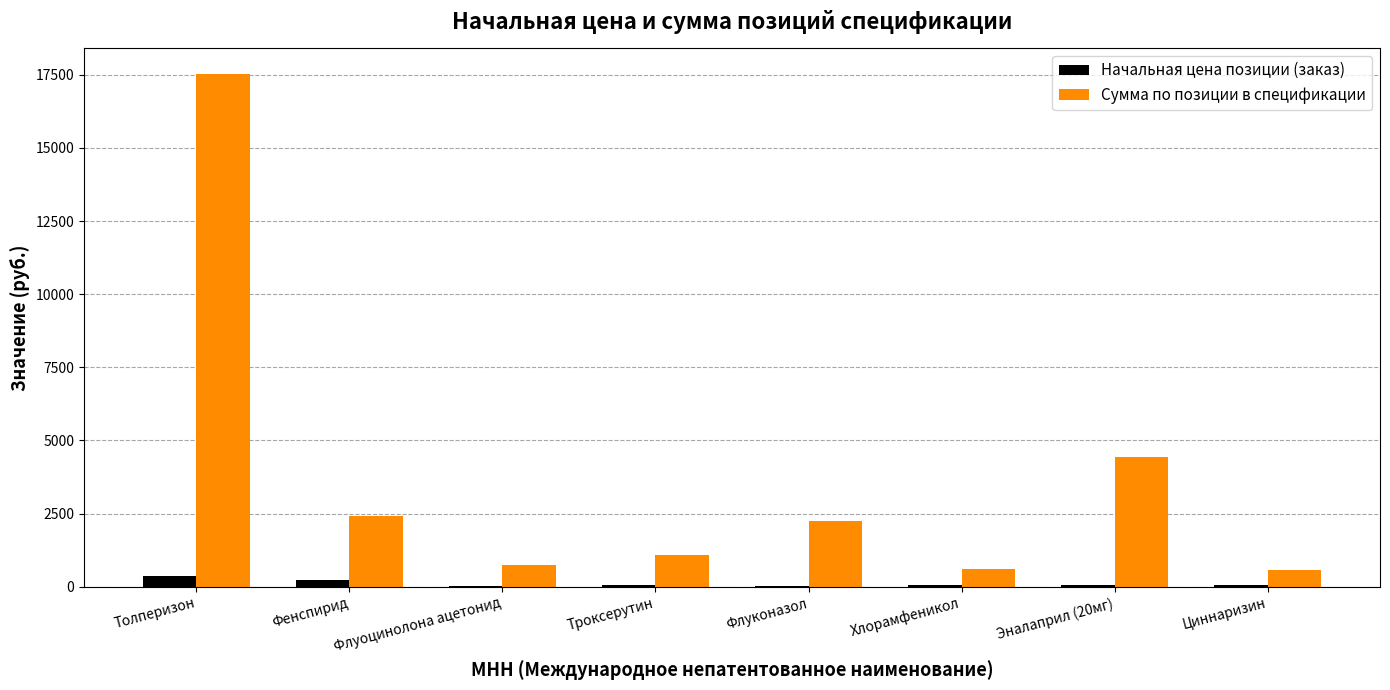

Is it true that Сумма по позиции в спецификации equals 3275.7 at Фенспирид?

False